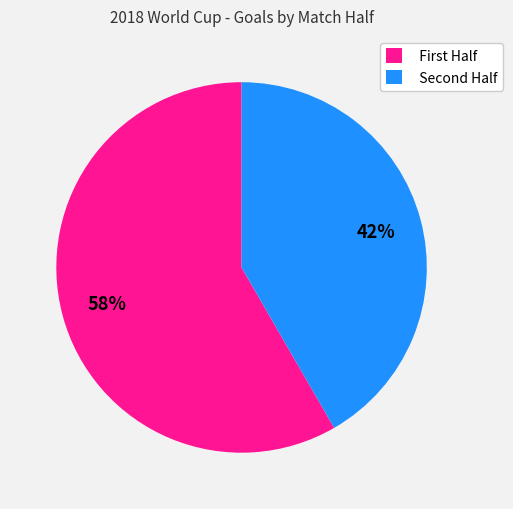

To the nearest percent, what is the average slice percentage?

50%